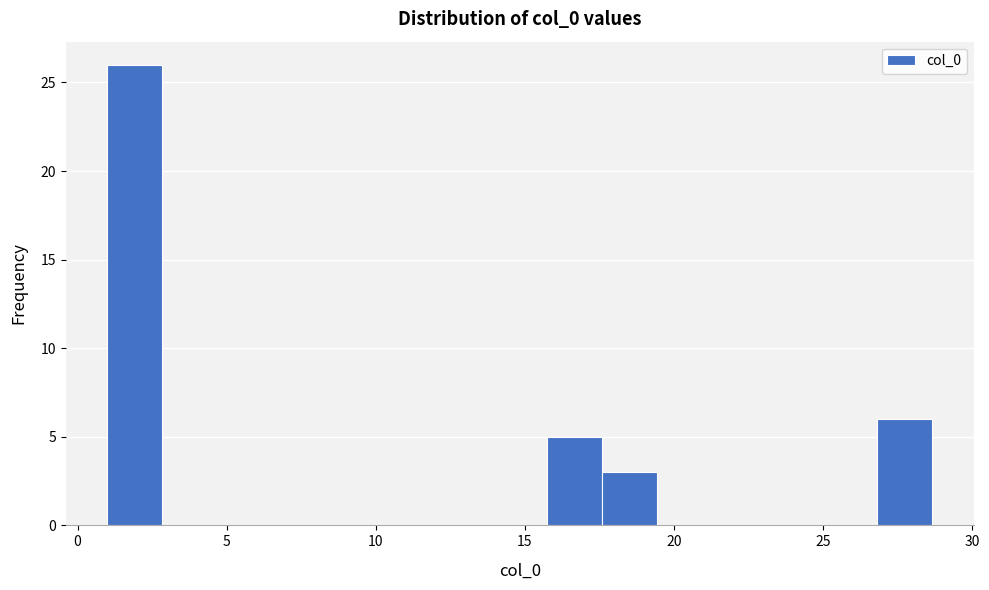

Read against the x-axis, roughly where is the centre of the tallest bar?

2.0